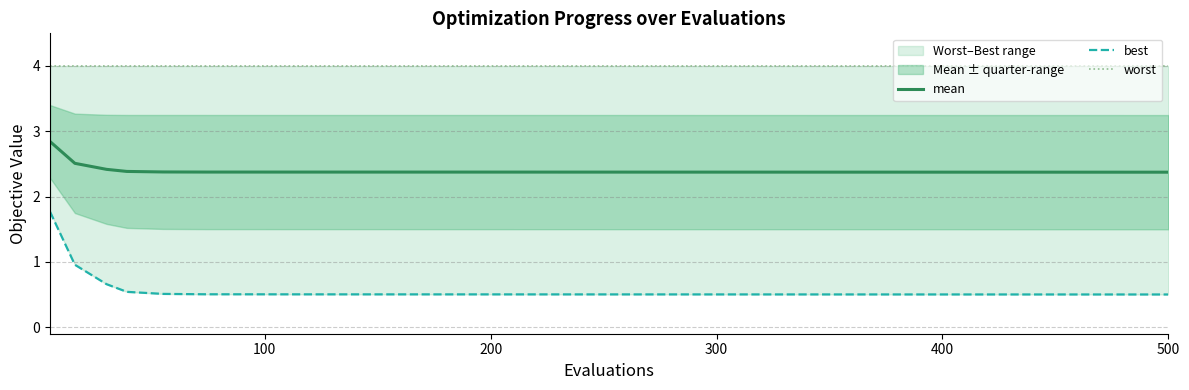

Is it true that mean equals 1.6 at 100?

False